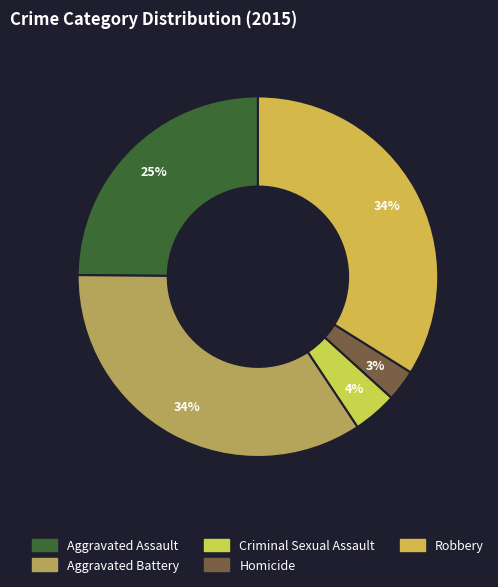

Which category has the biggest portion of the pie?

Aggravated Battery